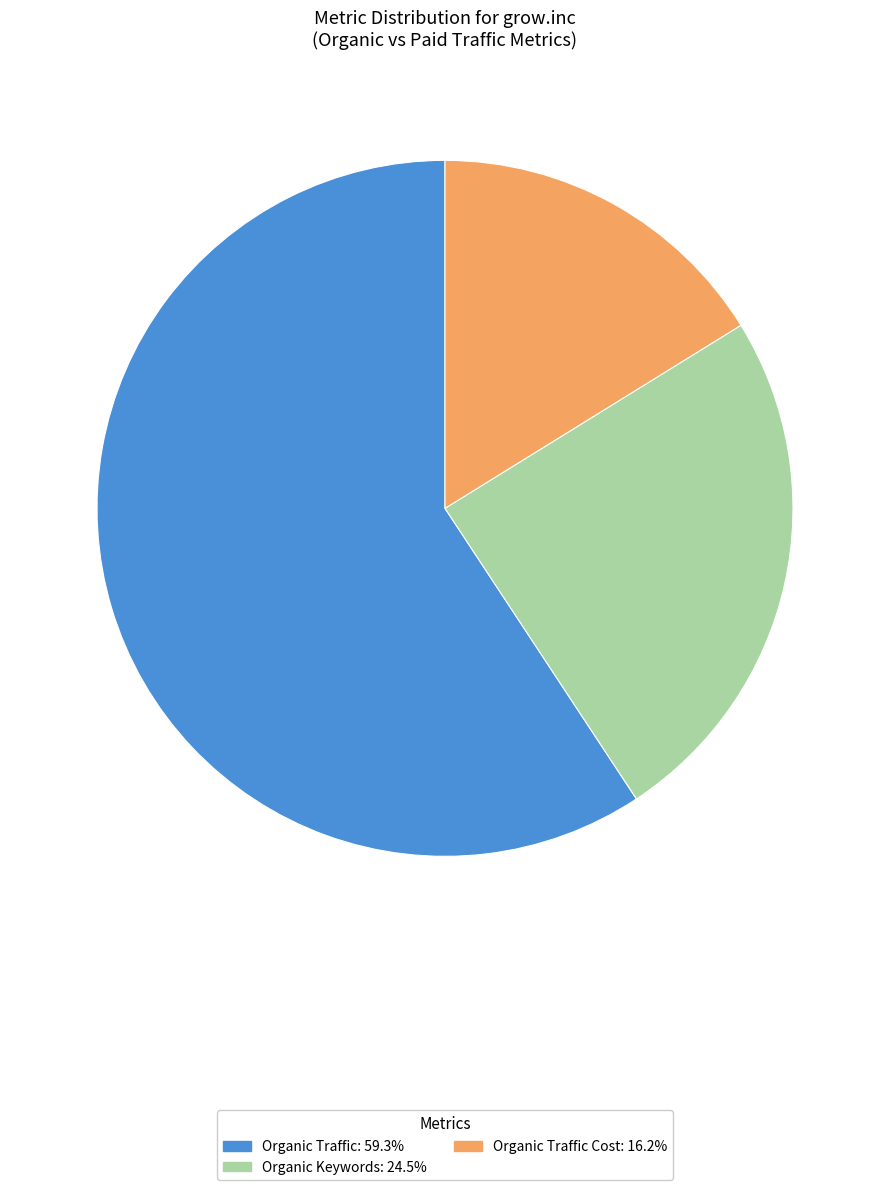

Is there a majority slice in this chart?

Yes